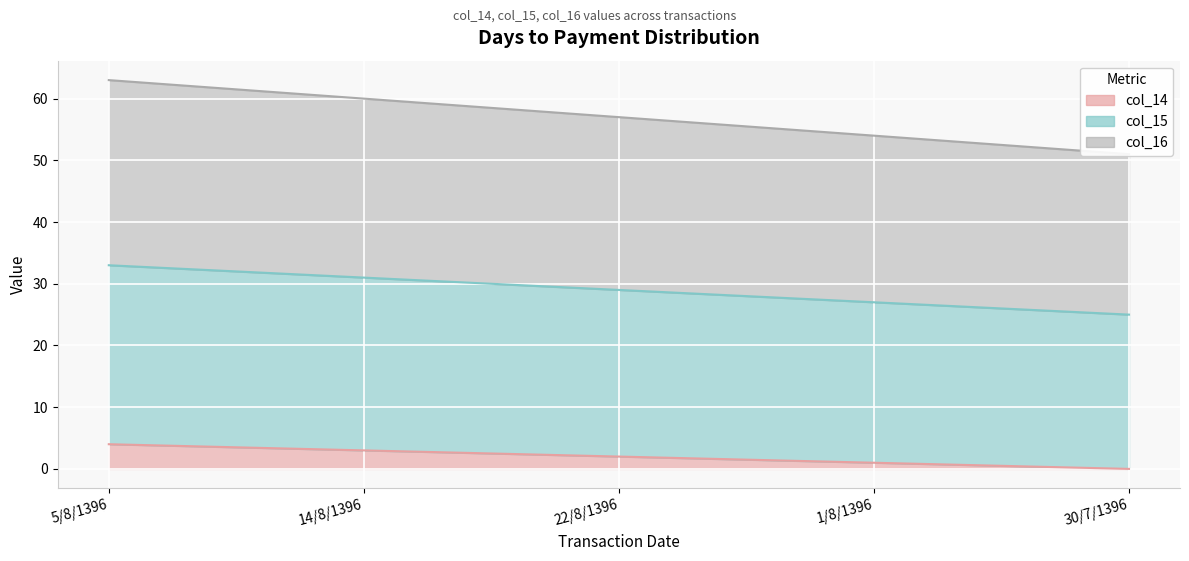

How many values in the col_16 series exceed 57?

2